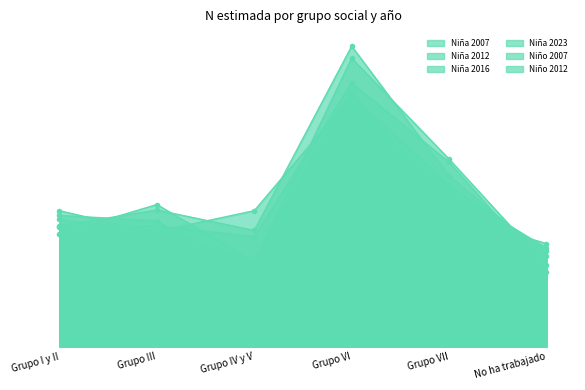

How many data points in Niño 2007 are above 88439?

2